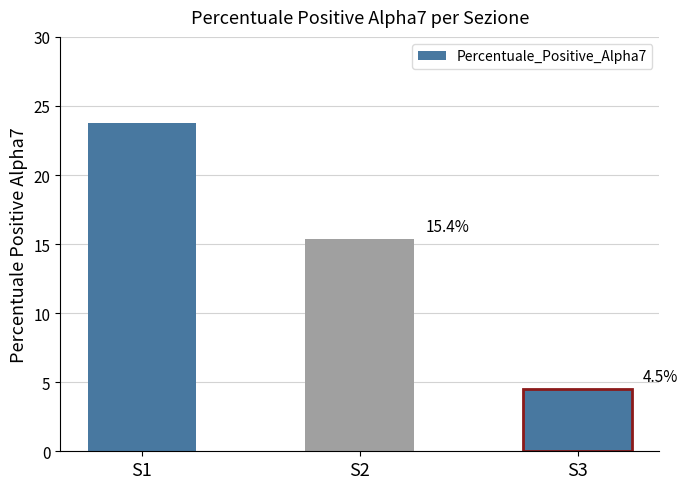

The value at S3 is 6.6. True or false?

False